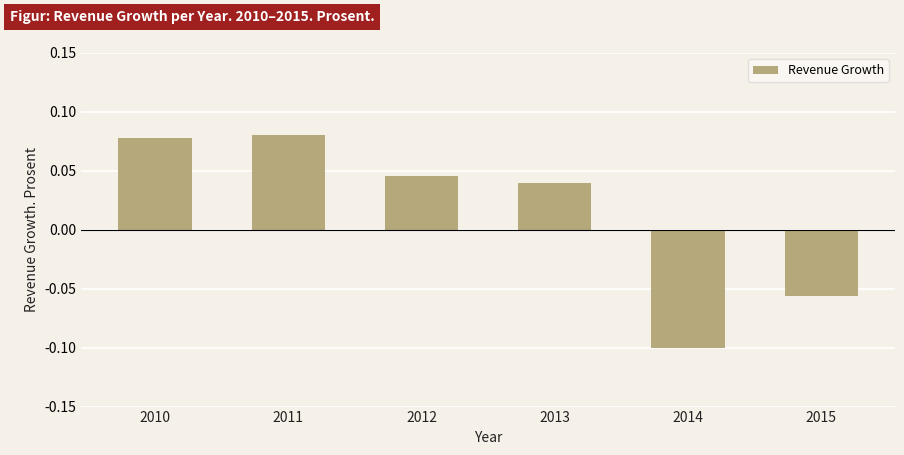

What is the difference between the second highest and minimum values?

0.2